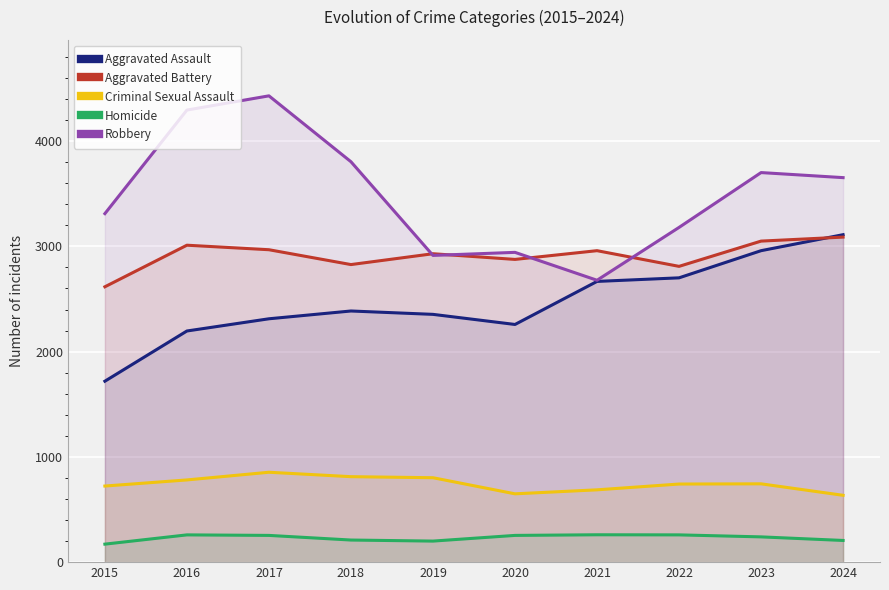

Which has a higher value, 2020 or 2022?

2022